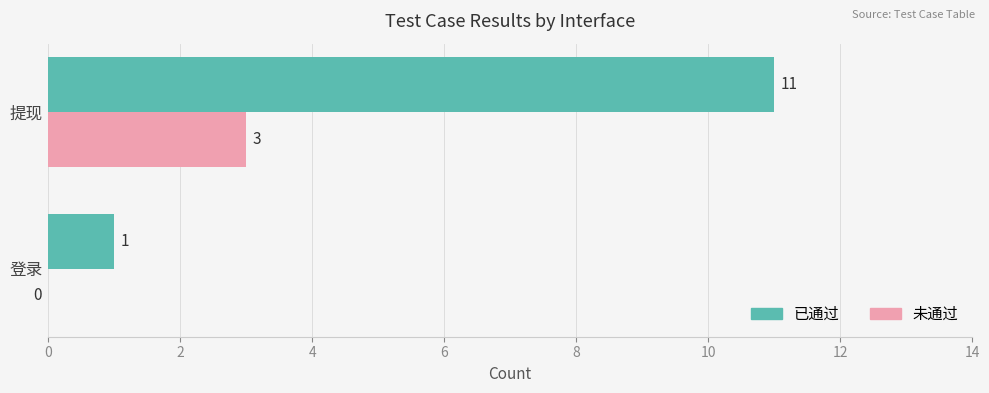

What is the greatest value displayed?

11